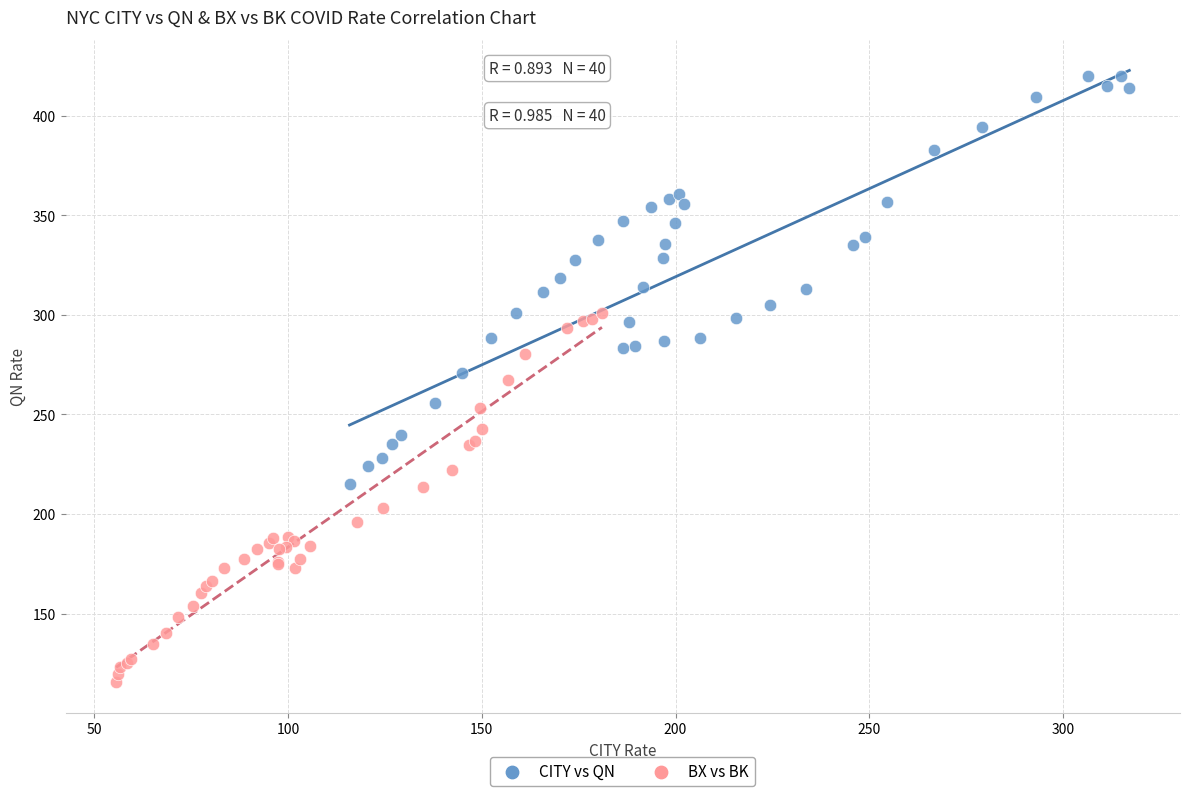

Which series has the widest spread of Y values?

CITY vs QN